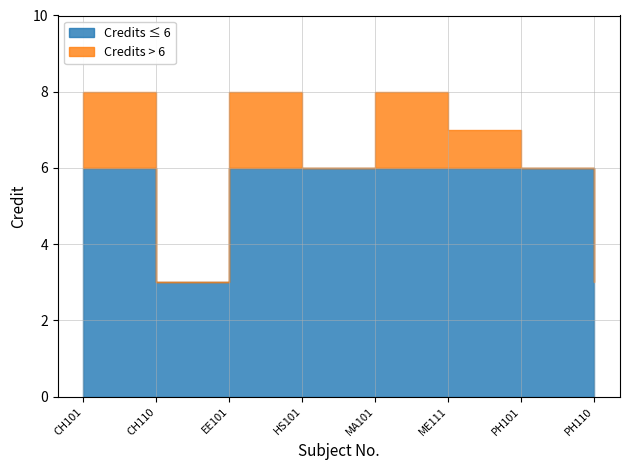

Where does the data first go above 7?

CH101